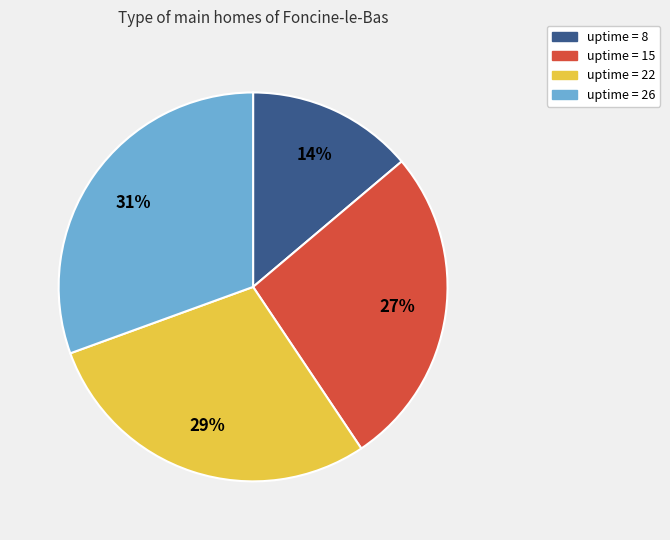

Does any single category account for the majority?

No